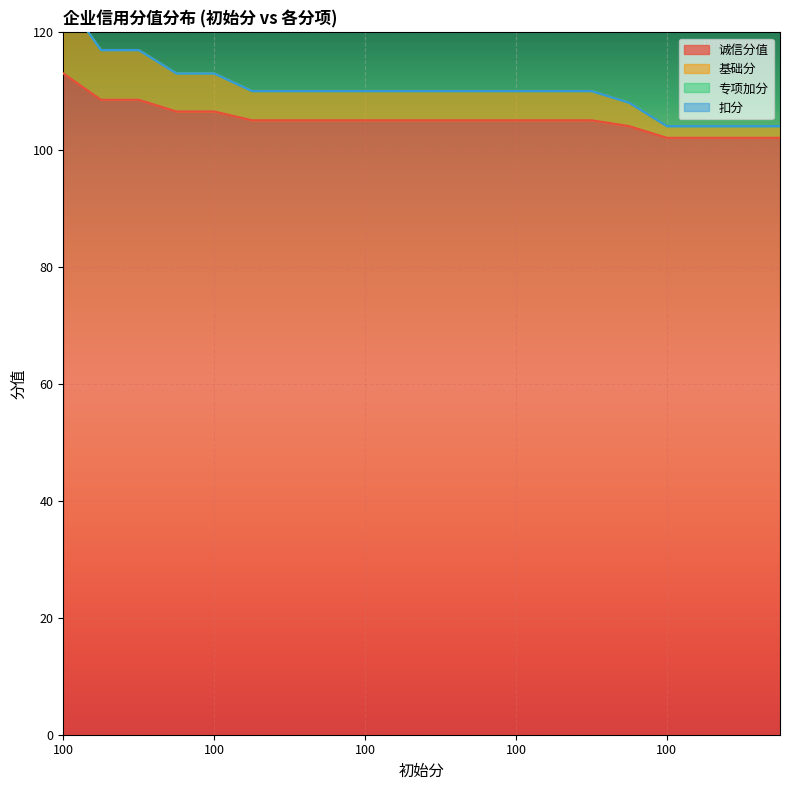

Where is 基础分 nearest to the value 115?

100